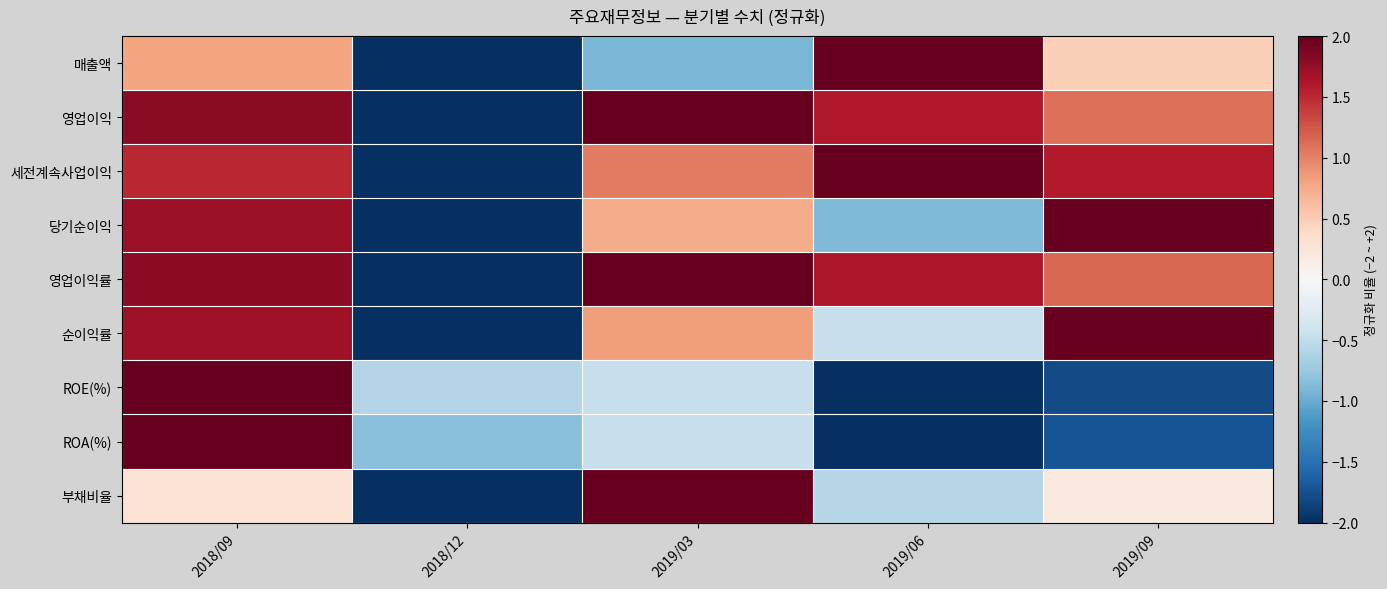

At which category is the sum across all series the highest?

2018/09